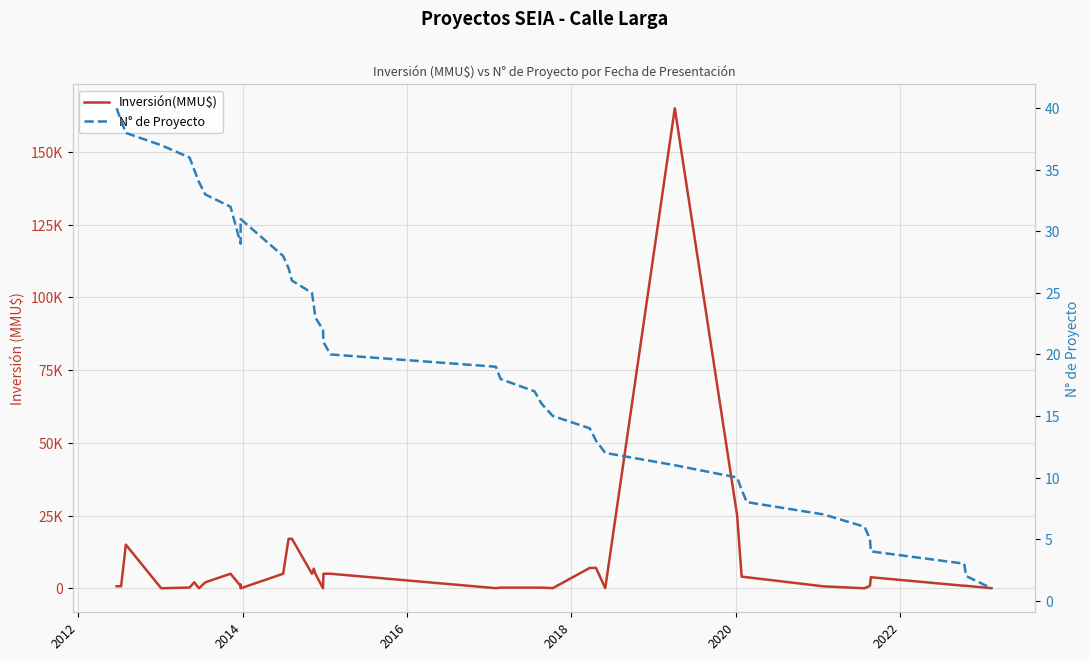

How many data points in N° de Proyecto are less than 21?

20